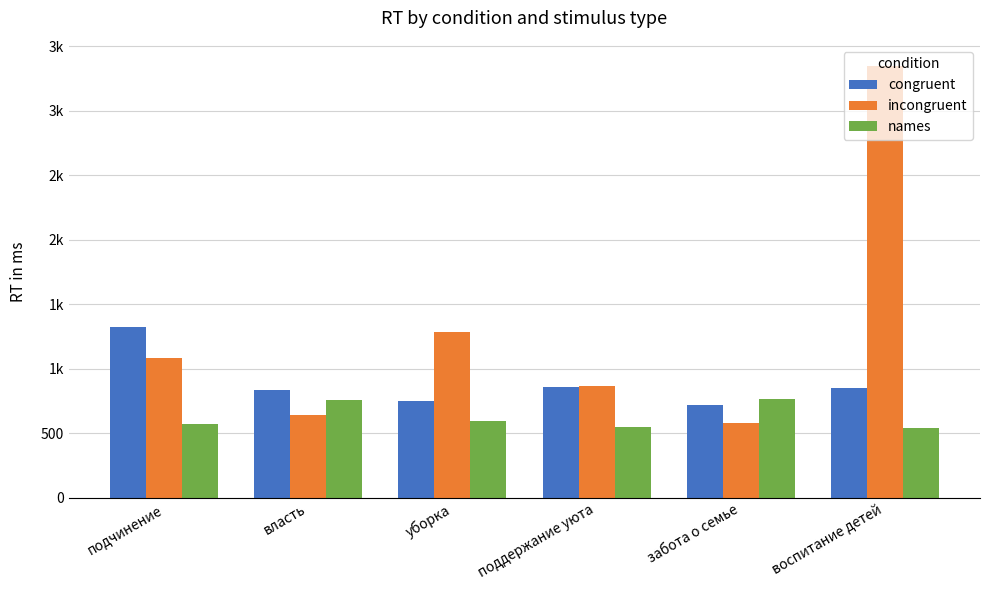

Which series has the largest range (max minus min)?

incongruent